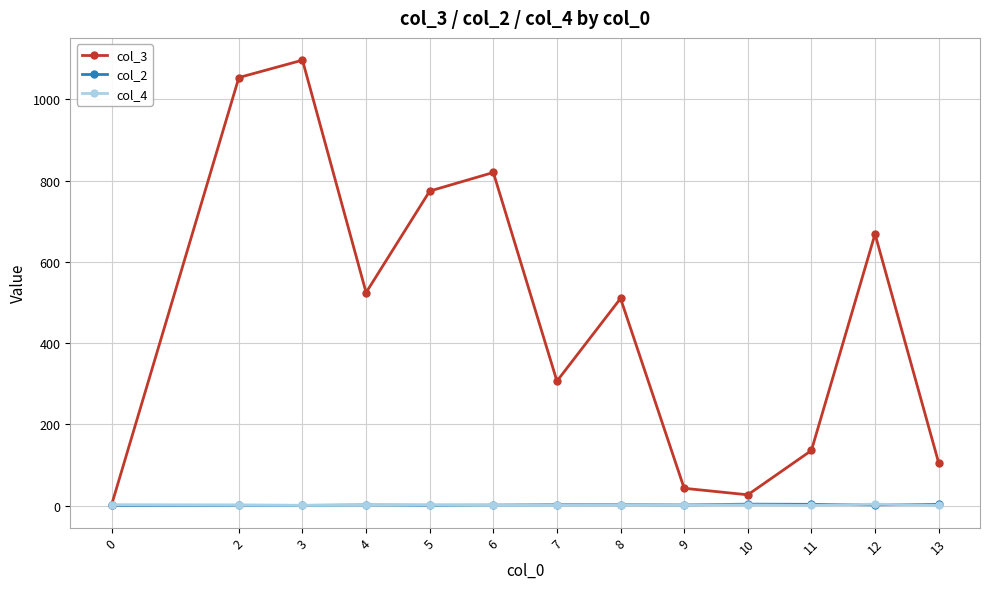

What is the spread (max minus min) of values at 8?

508.0